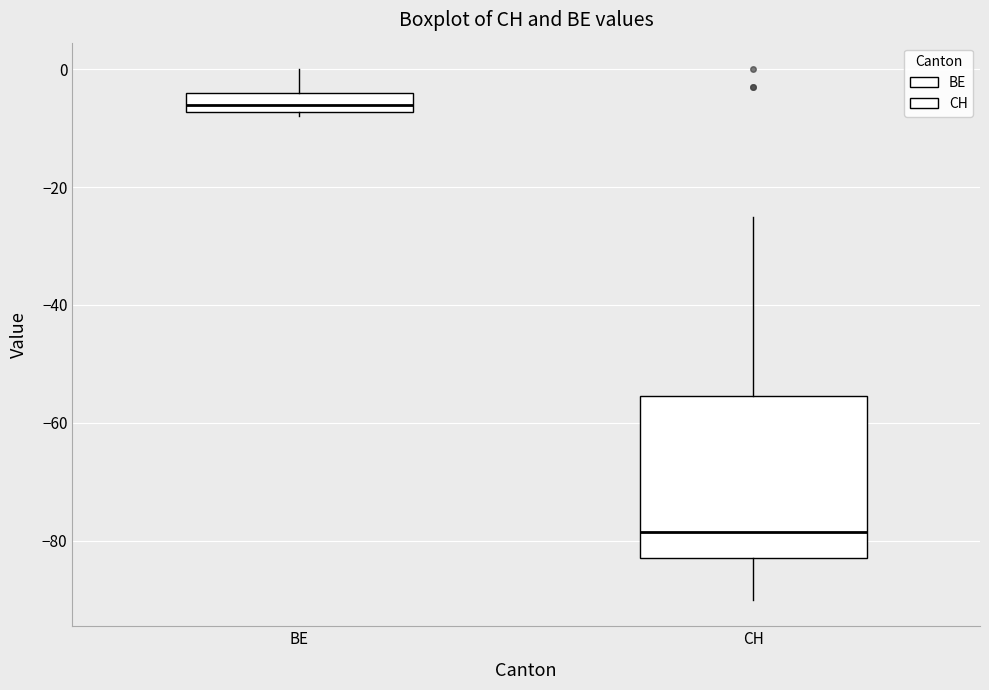

Where is the lower edge of the box for BE on the y-axis? The values are not printed on the chart, so give them approximately, as read against the axis.

-8